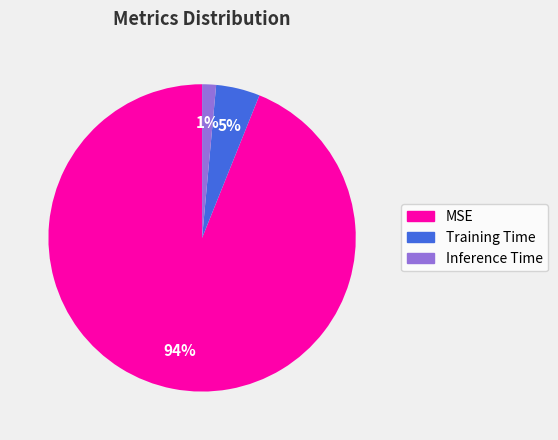

To the nearest percent, what portion does Training Time represent?

5%